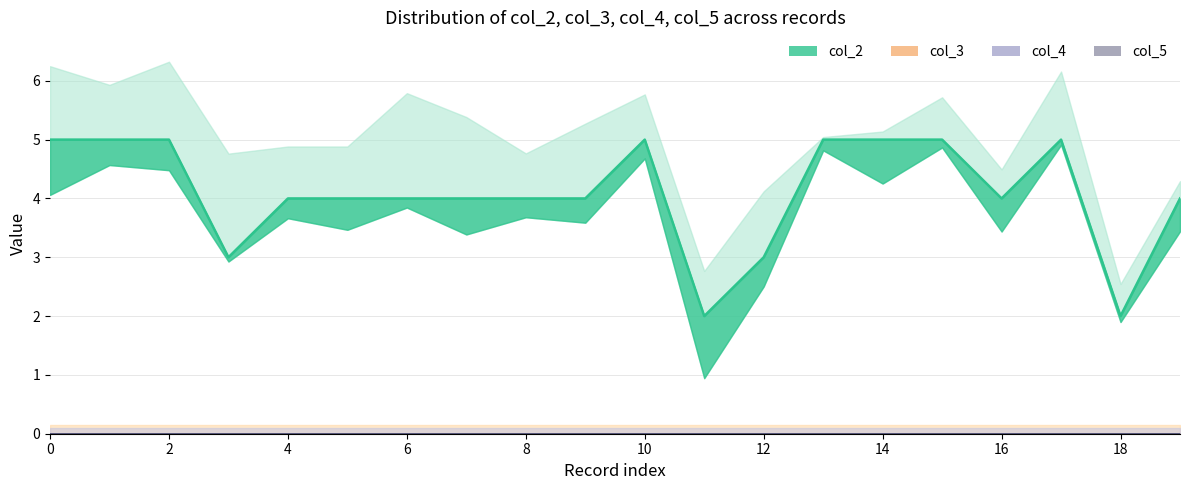

Between 16 and 18, which series saw the biggest shift?

col_2 line